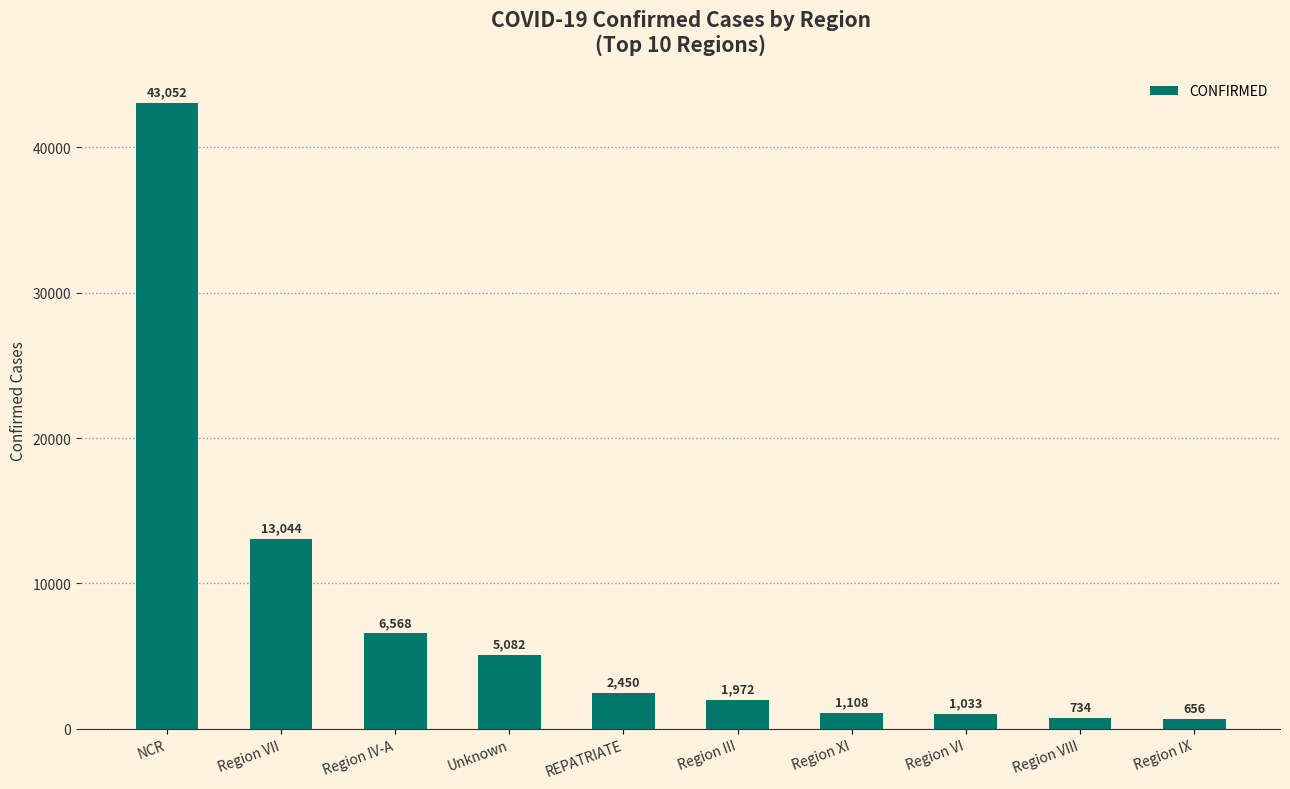

List the labels in order of value, smallest first.

Region IX, Region VIII, Region VI, Region XI, Region III, REPATRIATE, Unknown, Region IV-A, Region VII, NCR